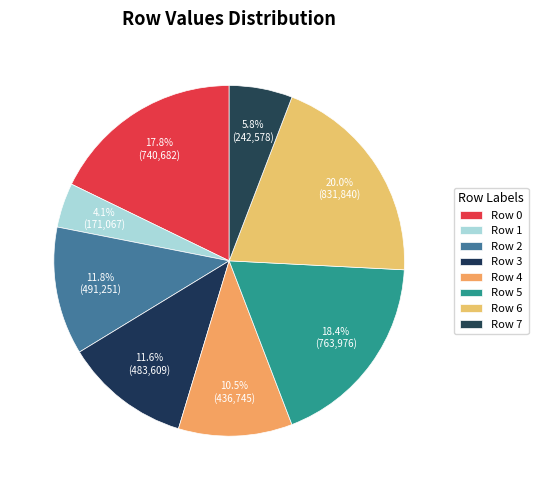

Which category has the smallest portion of the pie?

Row 1